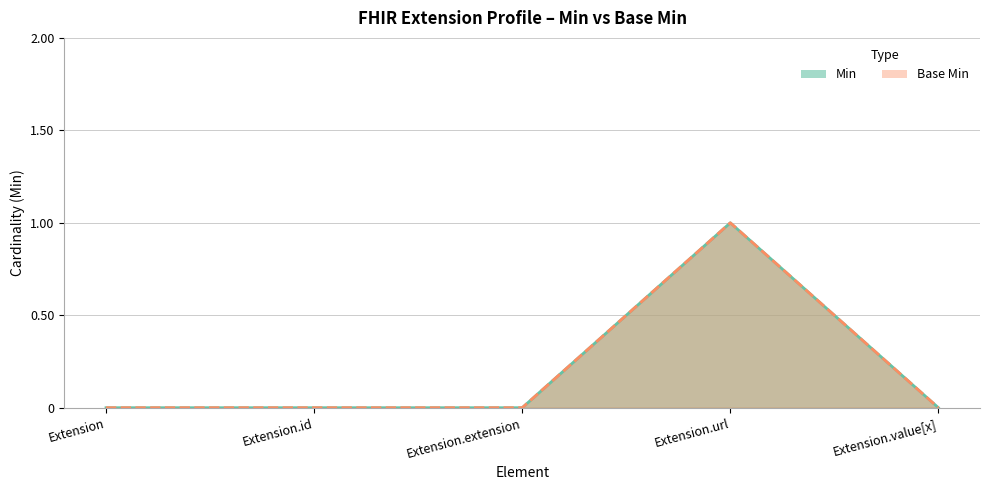

What is the sum of all Base Min values?

1